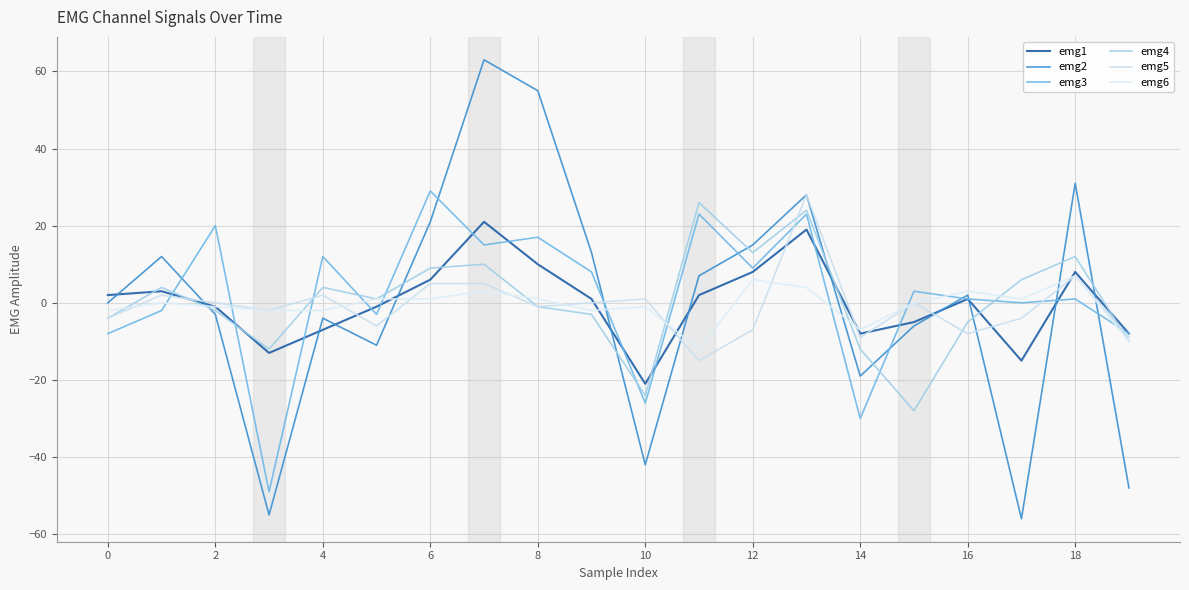

Is this an area chart (filled region under the line)?

No